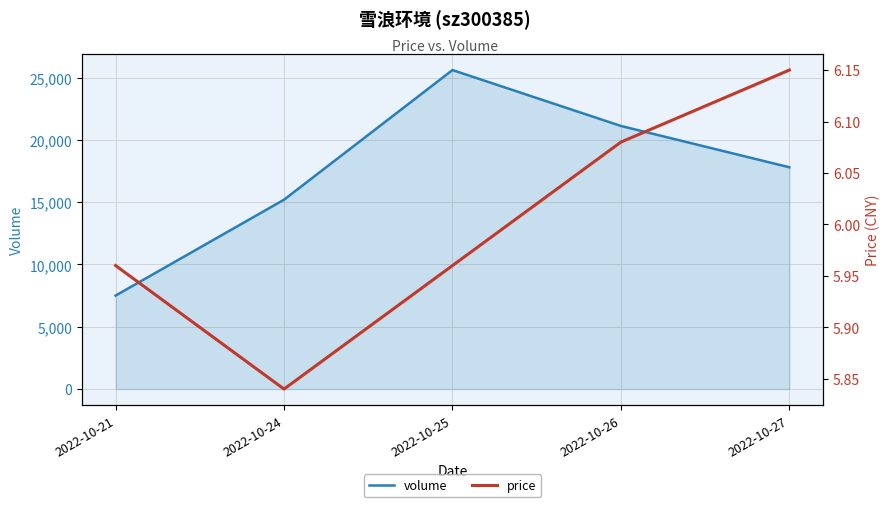

Rank the series by their maximum value, from highest to lowest.

volume (line), price